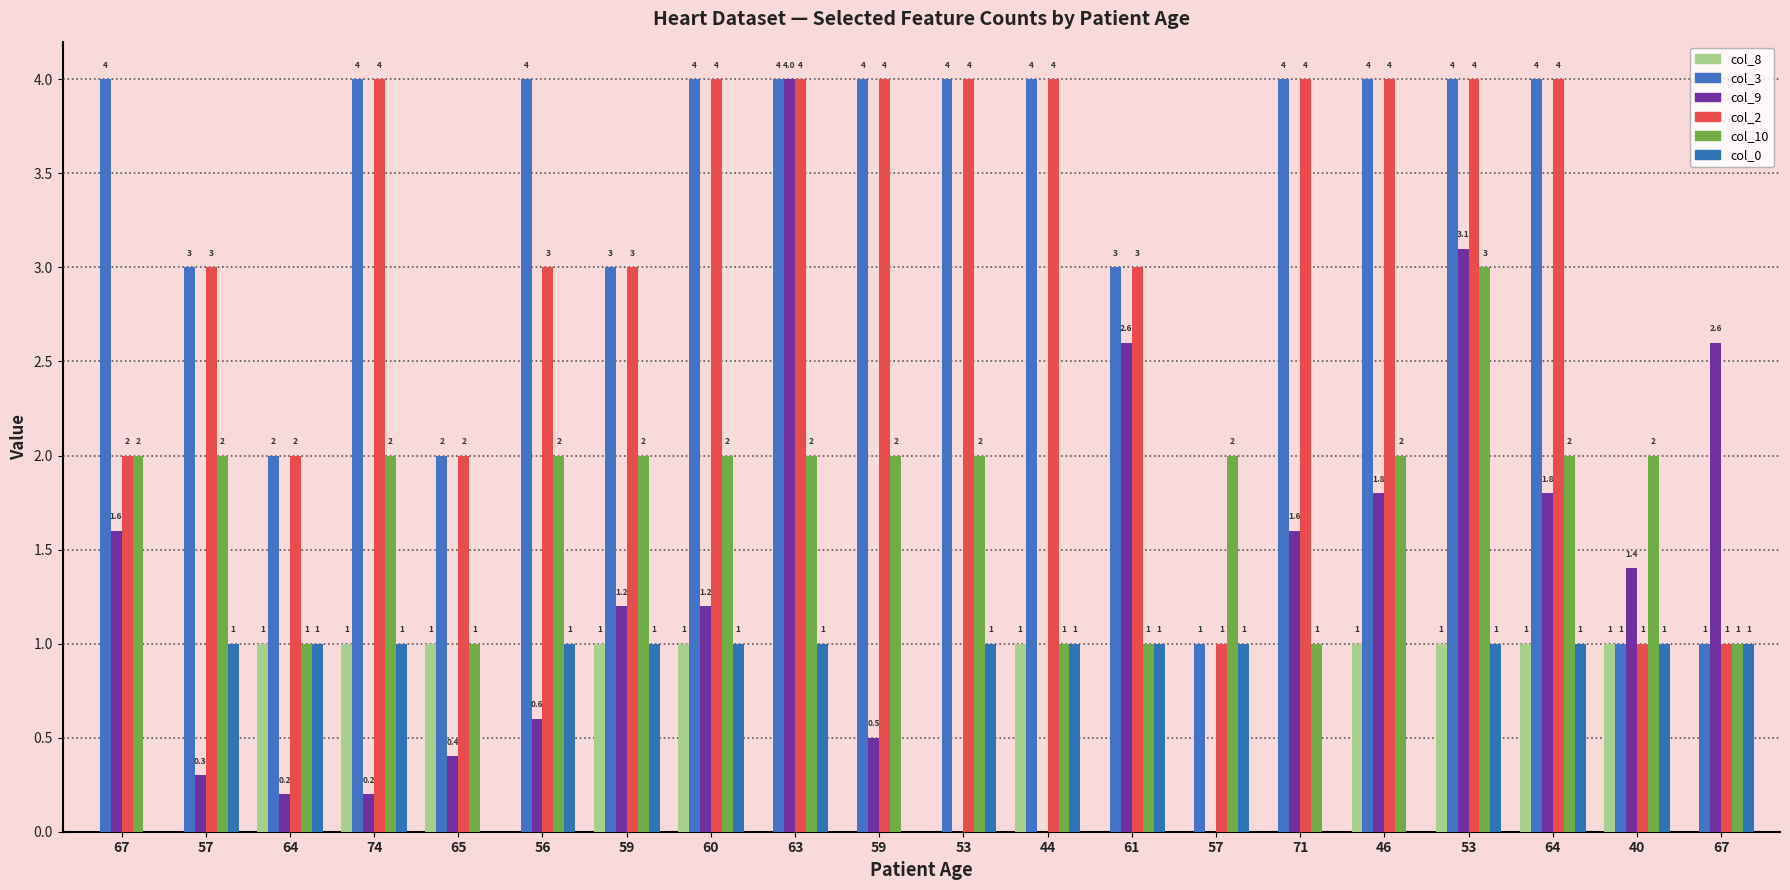

What is the label of the 19th bar from the right?

57